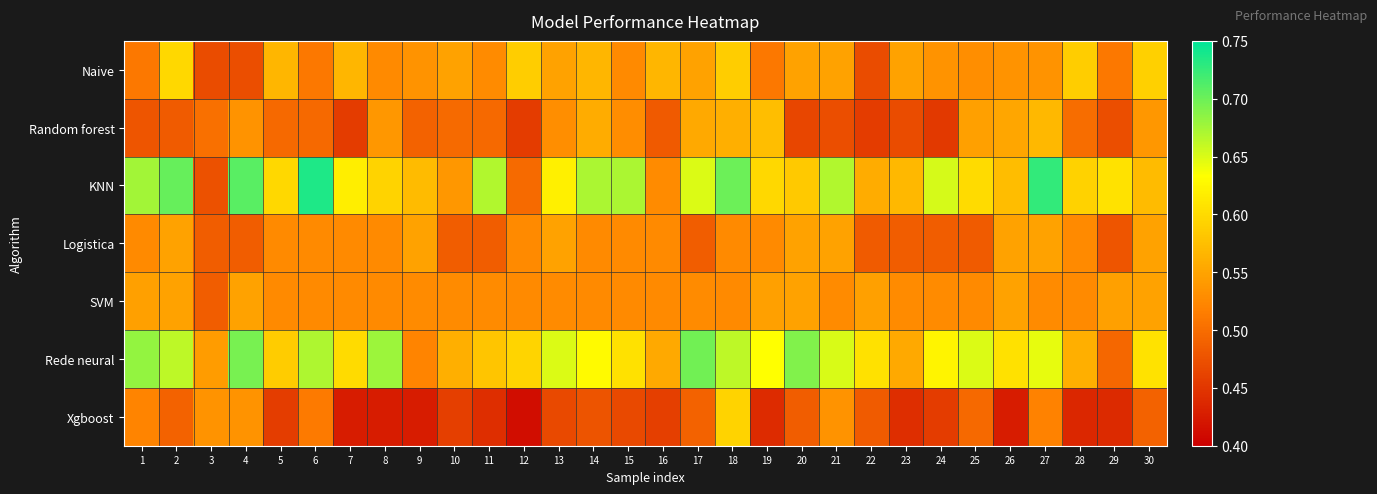

Which series has the largest range (max minus min)?

KNN